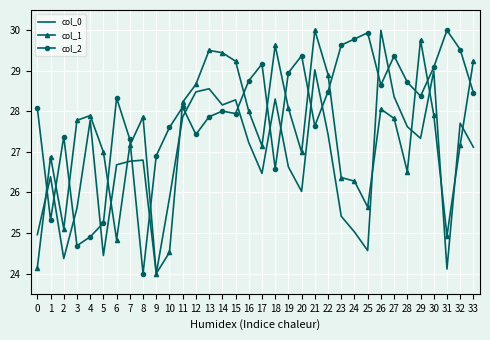

What is the lowest value of the col_1 series?

24.0